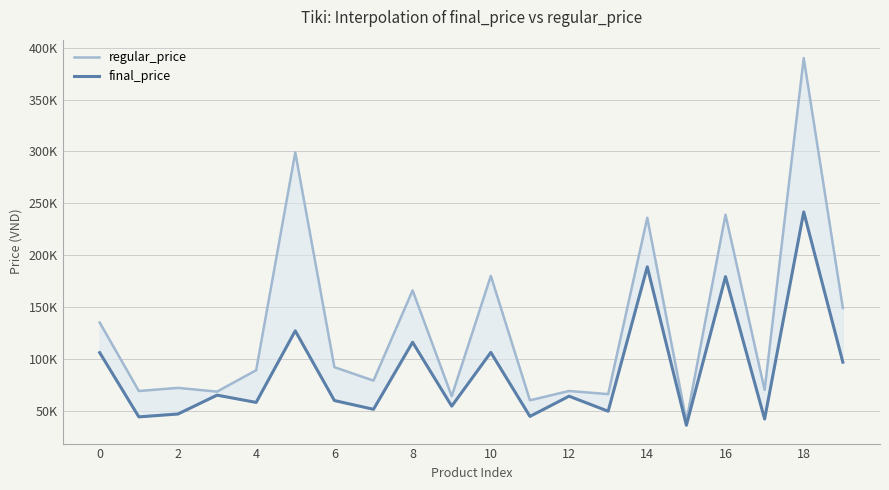

At how many categories does at least one series exceed 101776?

8